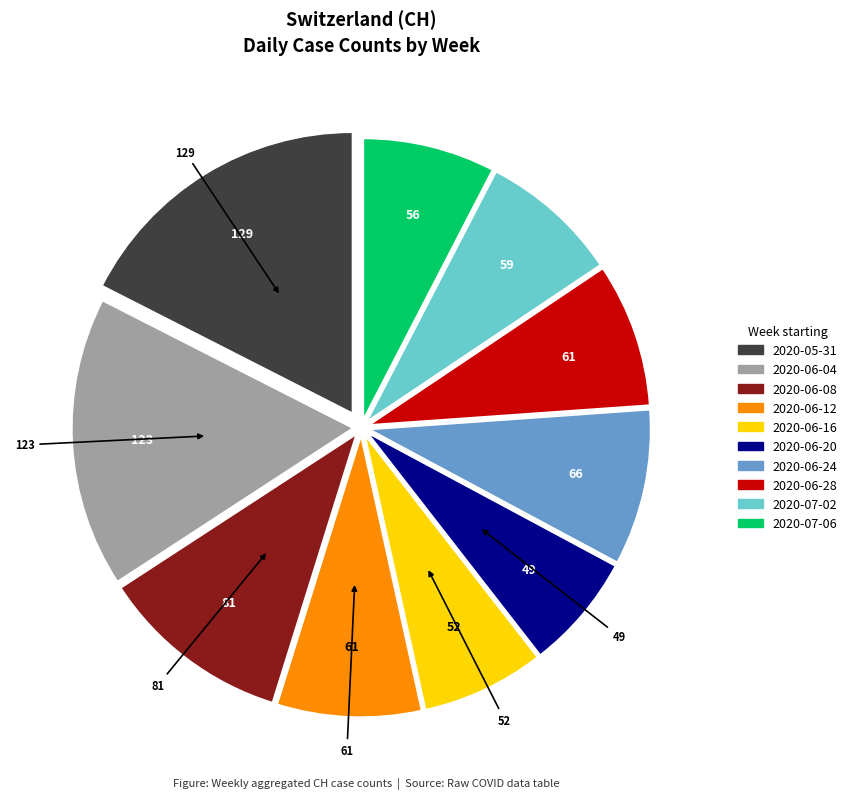

Does any single category account for the majority?

No